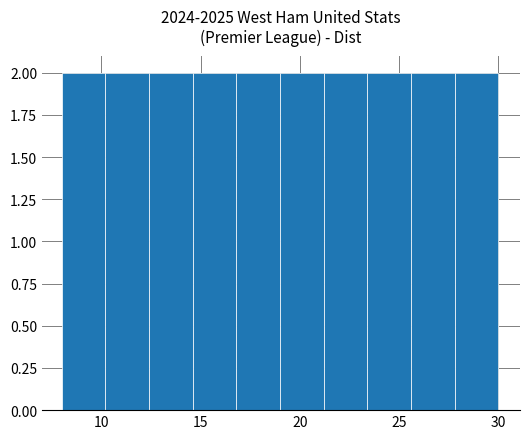

Reading left to right, transcribe this chart: for each bar, give the range it covers on the x-axis and its height. Neither the bar edges nor the heights are printed on the chart, so give them approximately, as read against the axes.

8.0 to 10.2: 2
10.2 to 12.4: 2
12.4 to 14.6: 2
14.6 to 16.8: 2
16.8 to 19.0: 2
19.0 to 21.2: 2
21.2 to 23.4: 2
23.4 to 25.6: 2
25.6 to 27.8: 2
27.8 to 30.0: 2